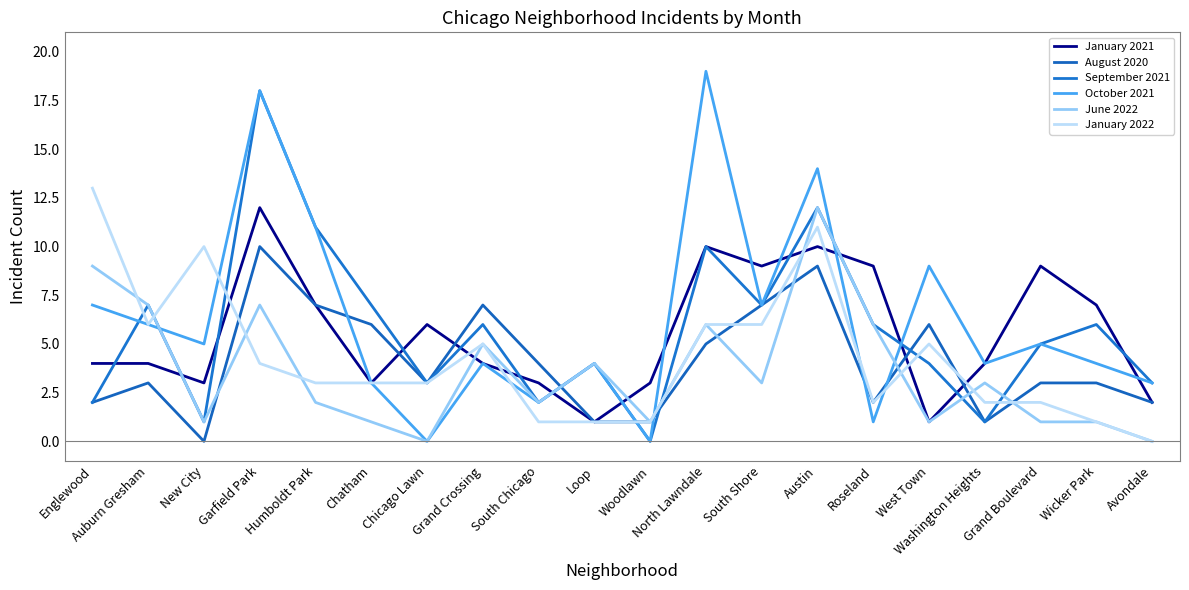

True or false: January 2022 and January 2021 cross at least once.

True